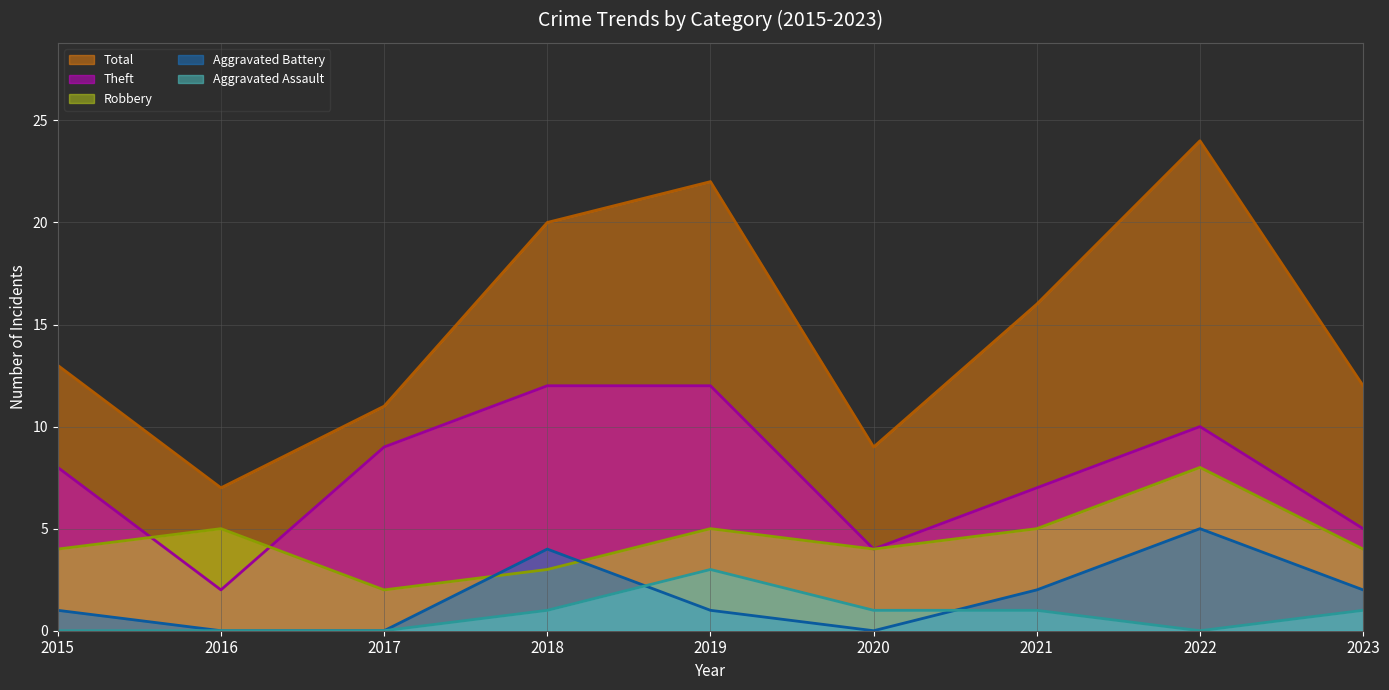

Which category has the lowest value in the Theft (line) series?

2016